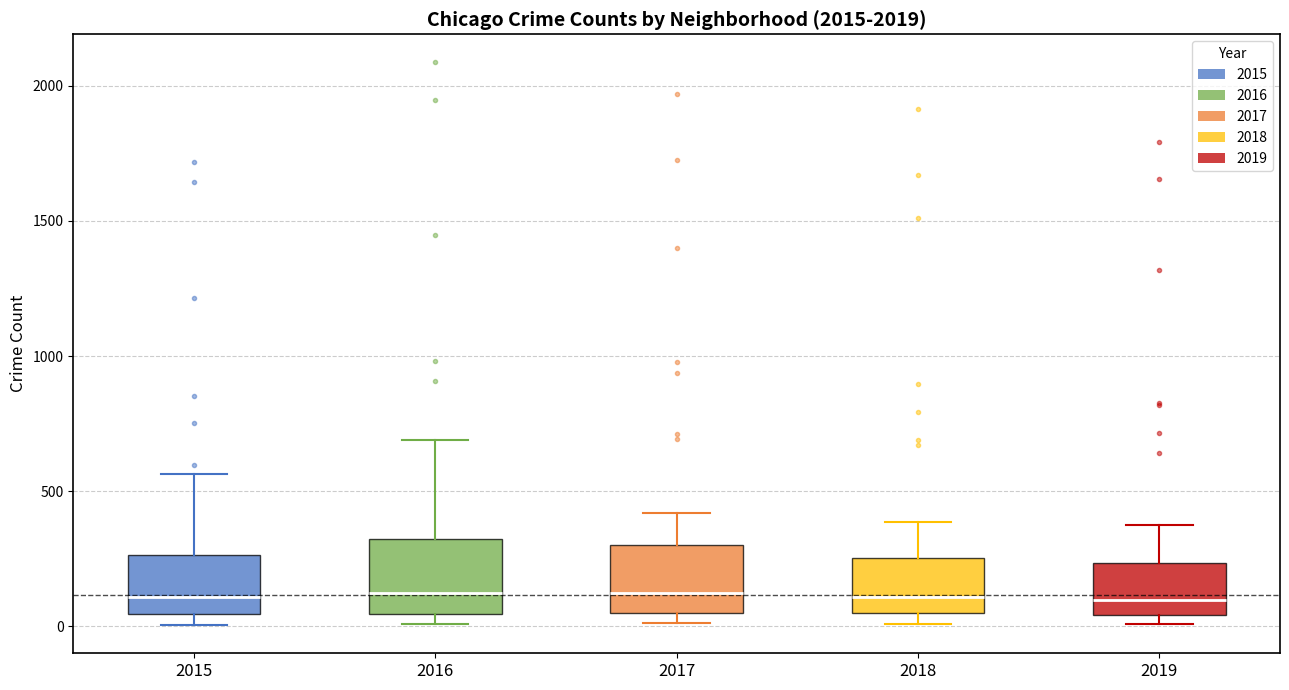

Where is the upper edge of the box at x = 2015 on the y-axis? The values are not printed on the chart, so give them approximately, as read against the axis.

250